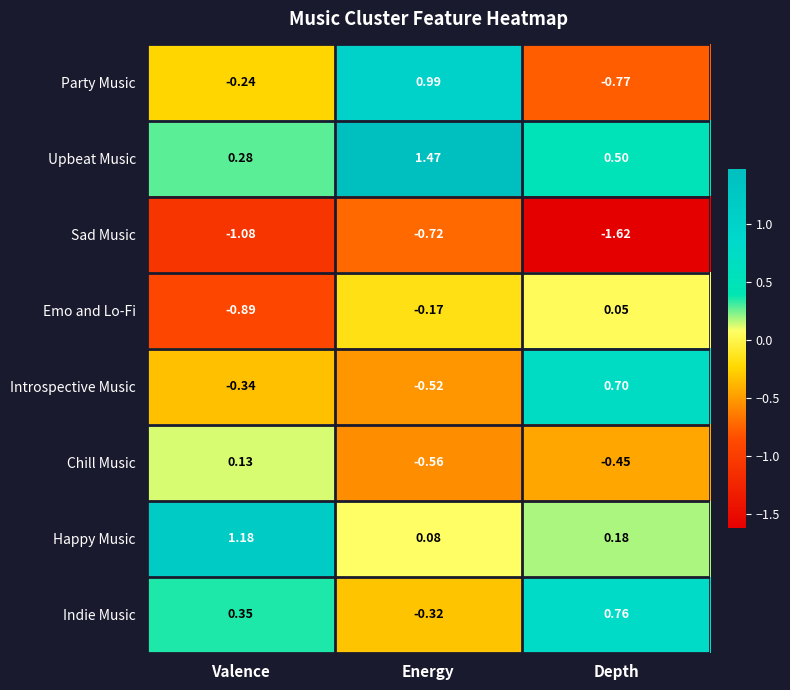

At Energy, list the series in order from largest to smallest.

Upbeat Music, Party Music, Happy Music, Emo and Lo-Fi, Indie Music, Introspective Music, Chill Music, Sad Music